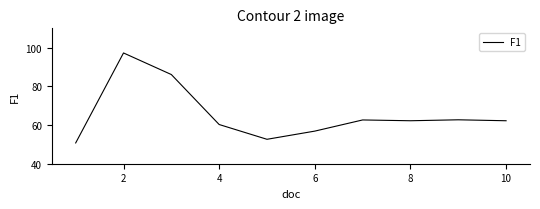

What is the maximum value shown in the chart?

97.3